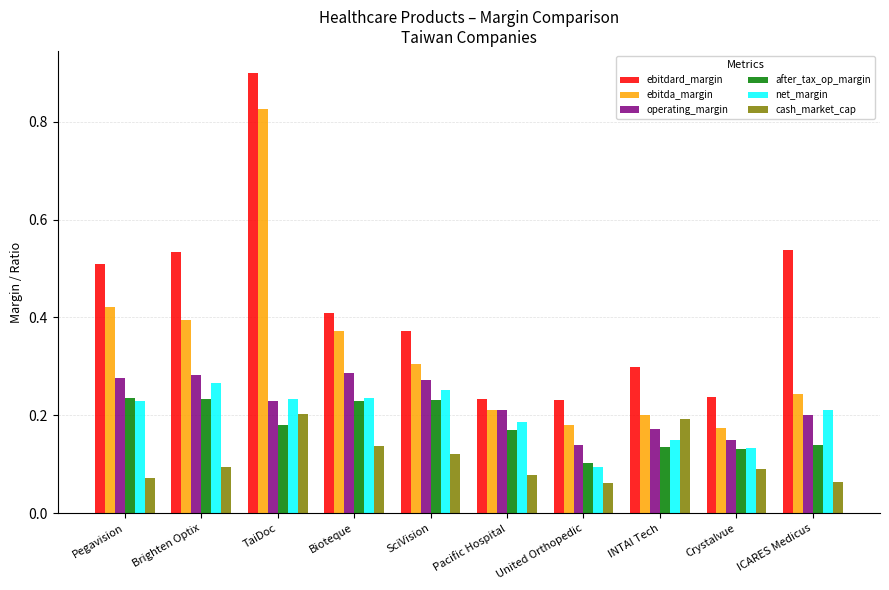

Between Pegavision and Pacific Hospital, which series saw the biggest shift?

ebitdard_margin